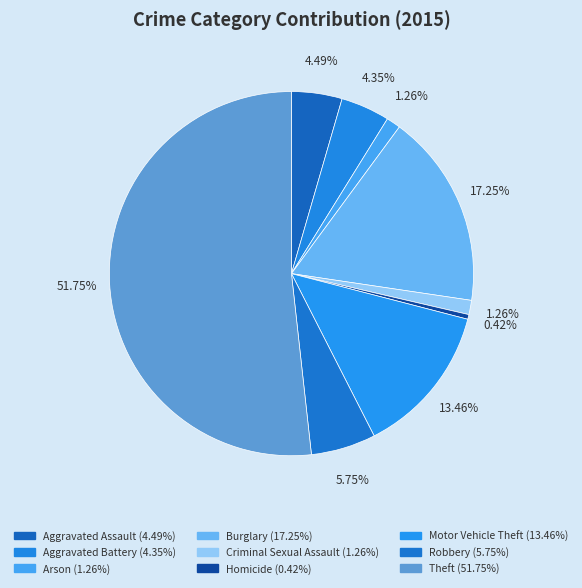

Is the sum of Robbery and Theft greater than half?

Yes